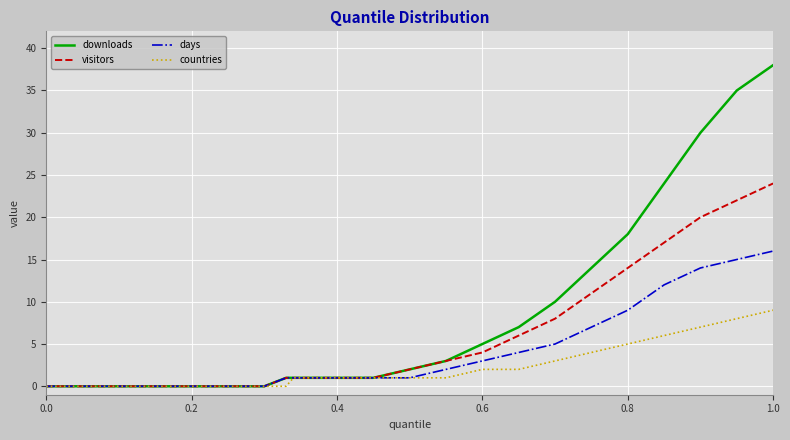

Which series has the largest total across all categories?

downloads